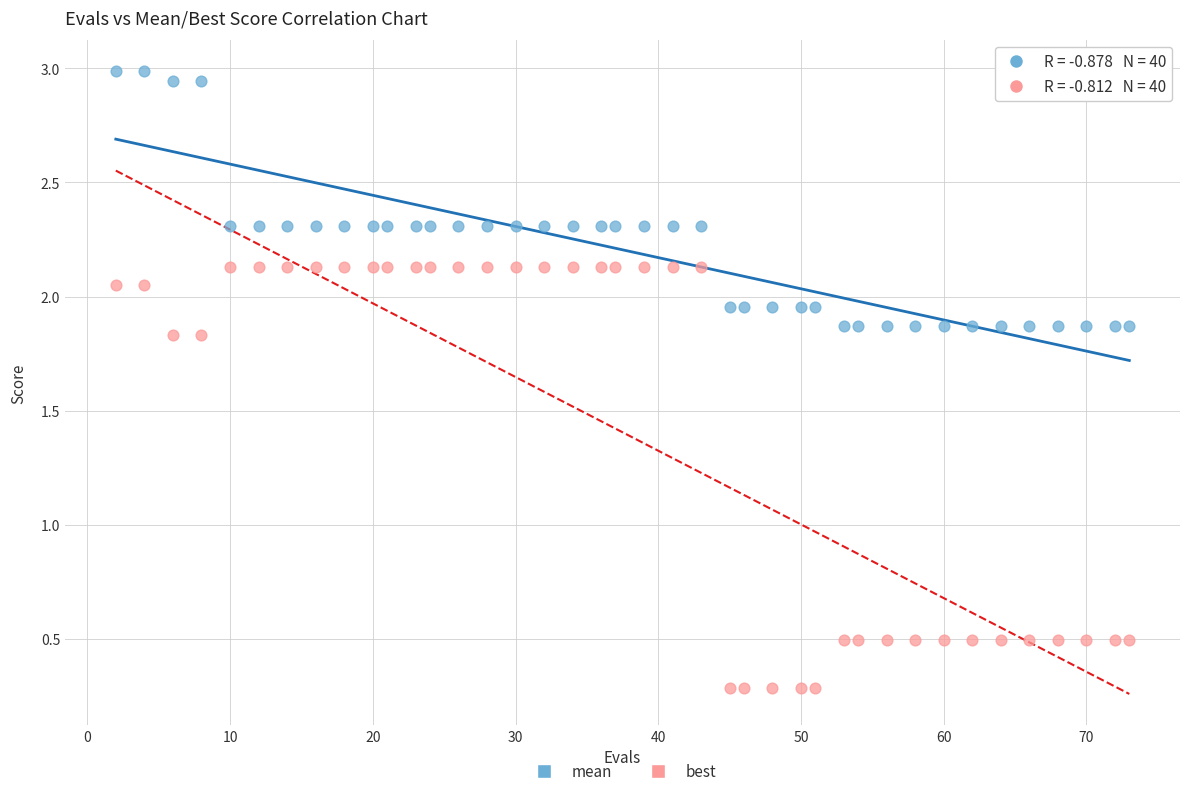

What are all the series names shown in the legend?

mean, best